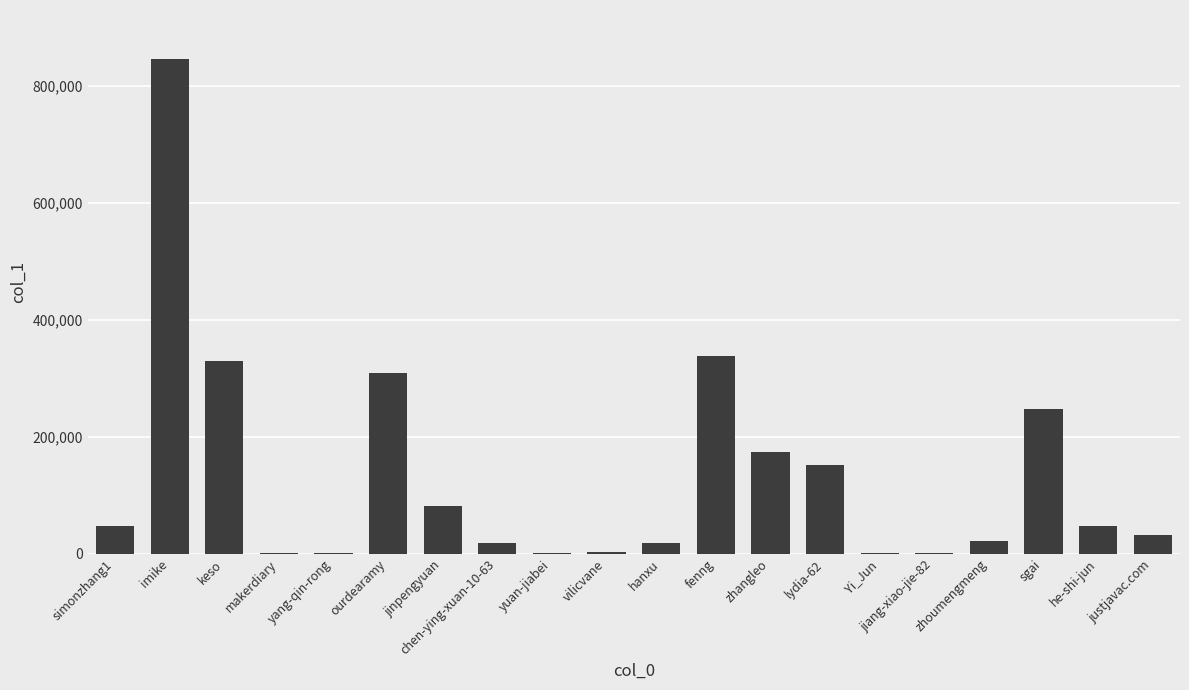

The value at lydia-62 is 150922. True or false?

True